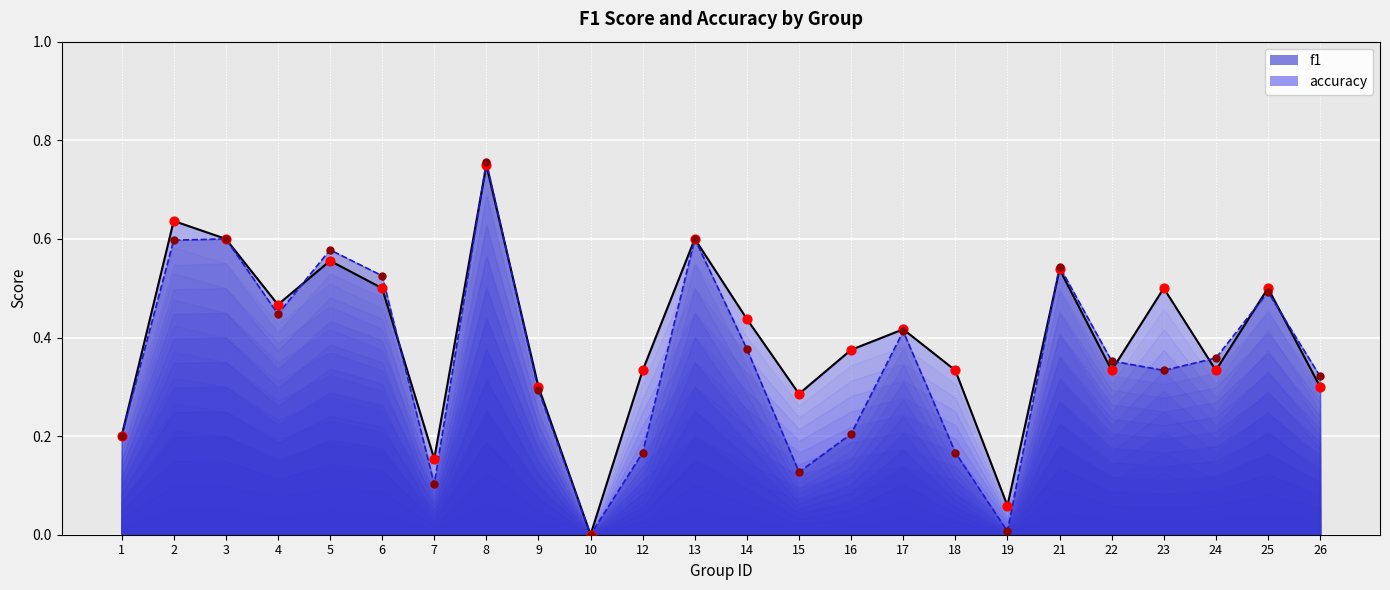

Which series has the largest total across all categories?

accuracy